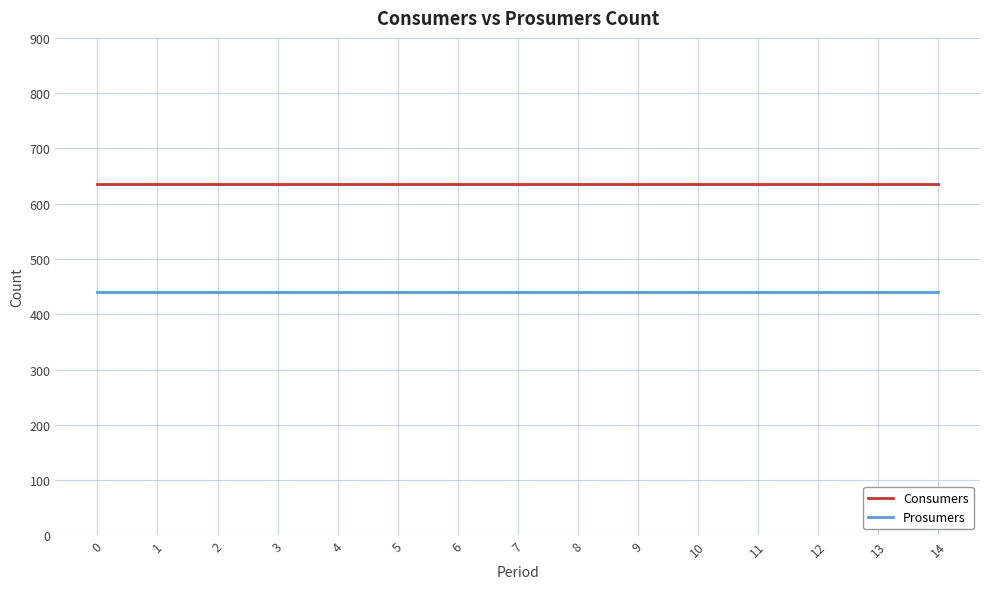

What is the difference between the highest and lowest values at 8?

195